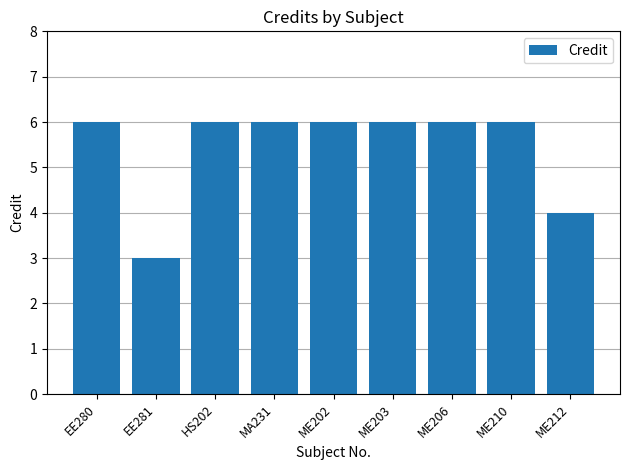

Approximately how many times larger is the value at MA231 compared to ME212?

1.5